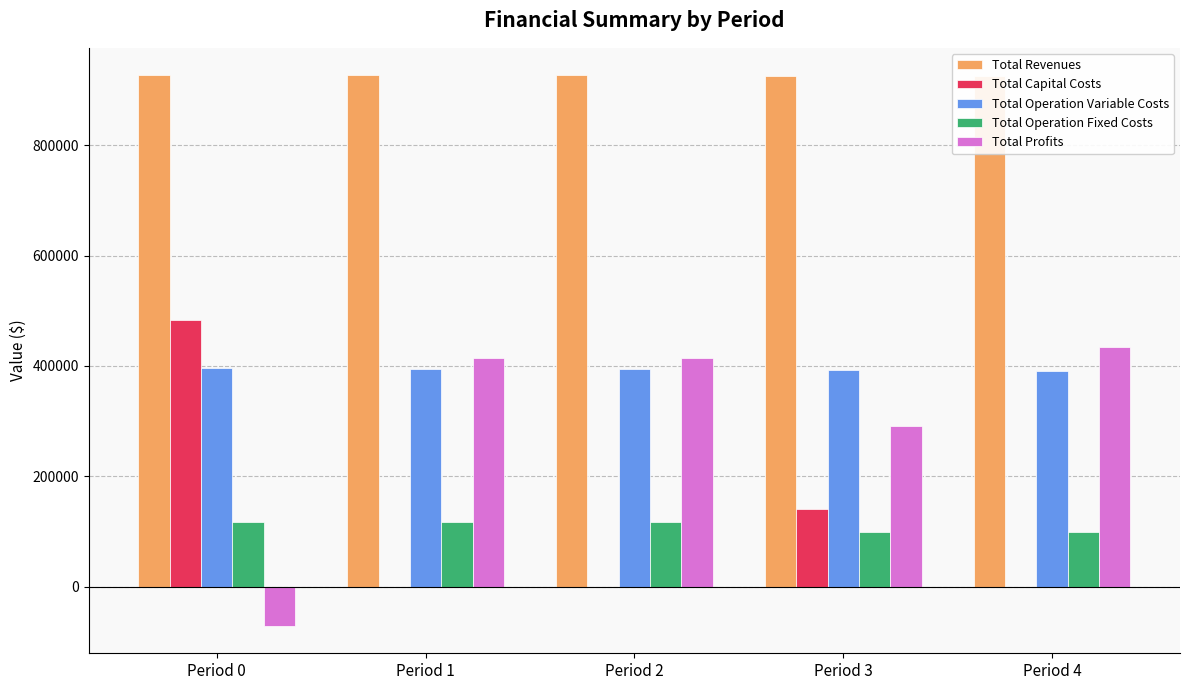

What is the spread (max minus min) of values at Period 2?

926405.4